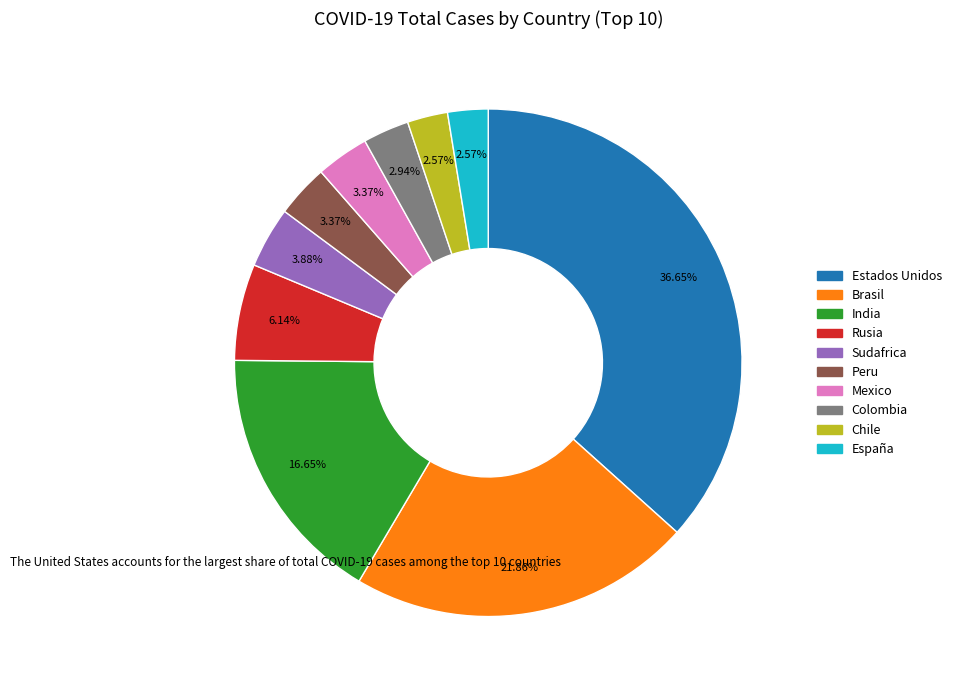

How many slices are in this pie chart?

10